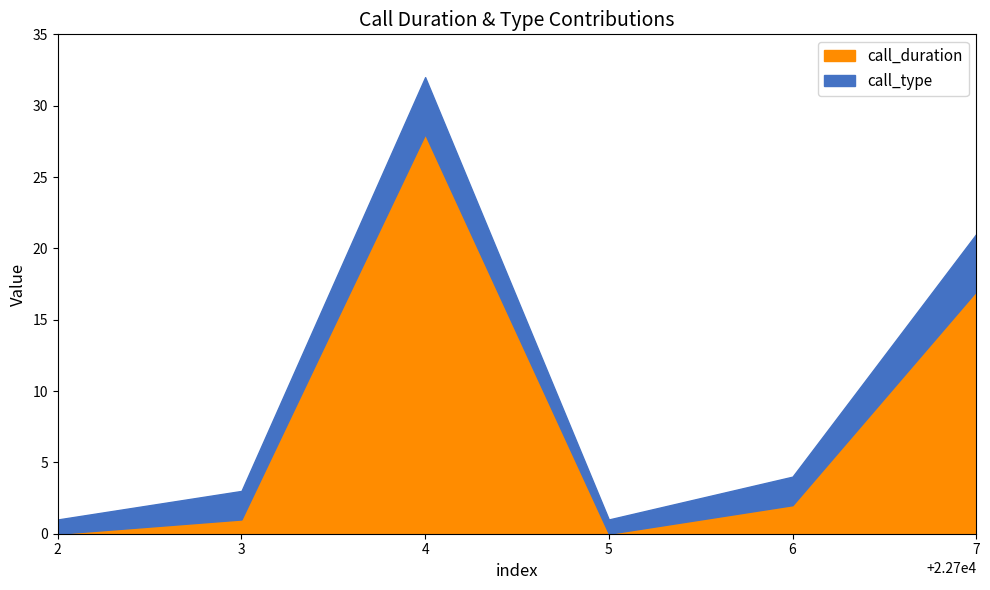

Which category has the highest value in the call_duration series?

4